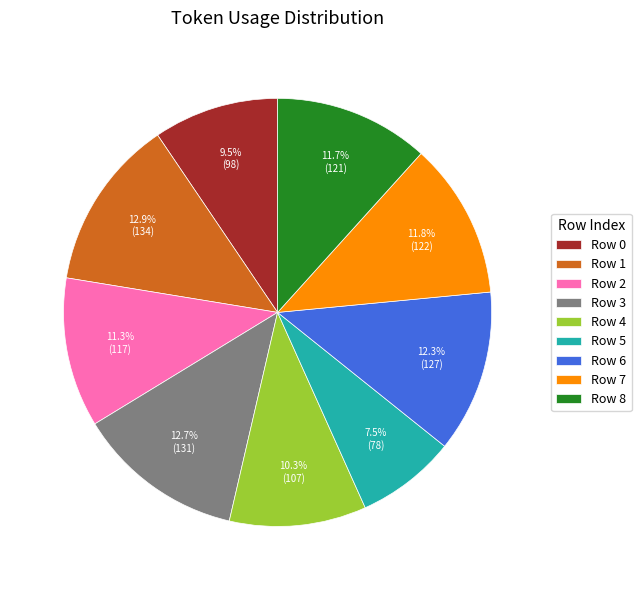

Does Row 1 represent more than half of the total?

No